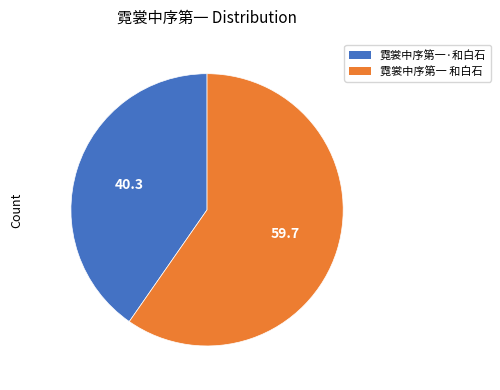

Do 霓裳中序第一·和白石 and 霓裳中序第一 和白石 together represent more than half of the pie?

Yes